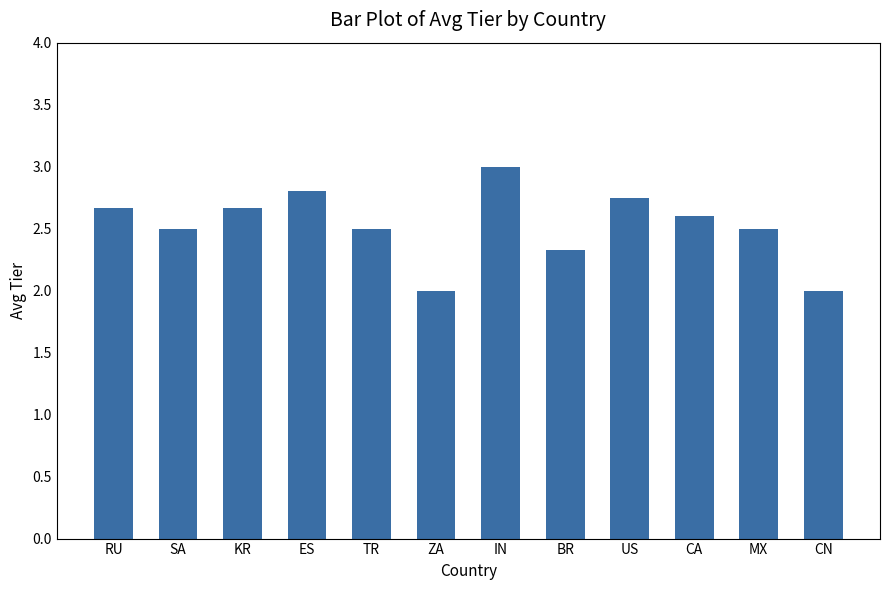

What is the maximum value shown in the chart?

3.0